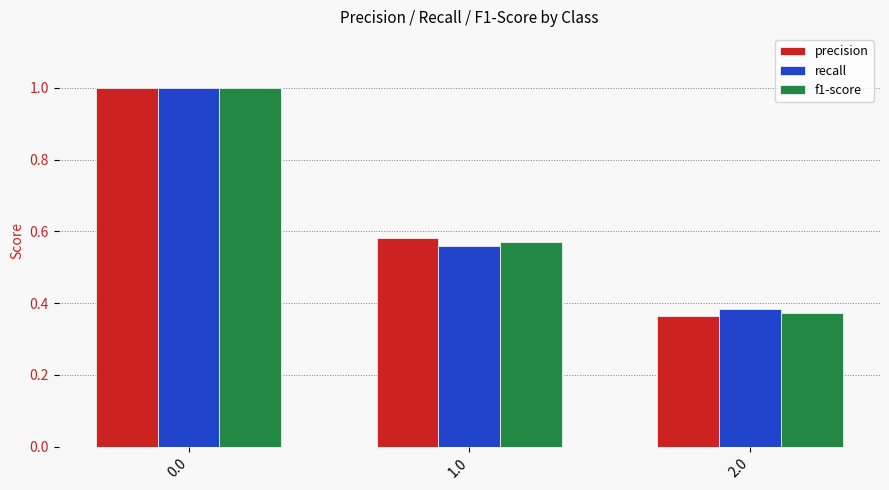

Which series has the widest spread of values?

precision